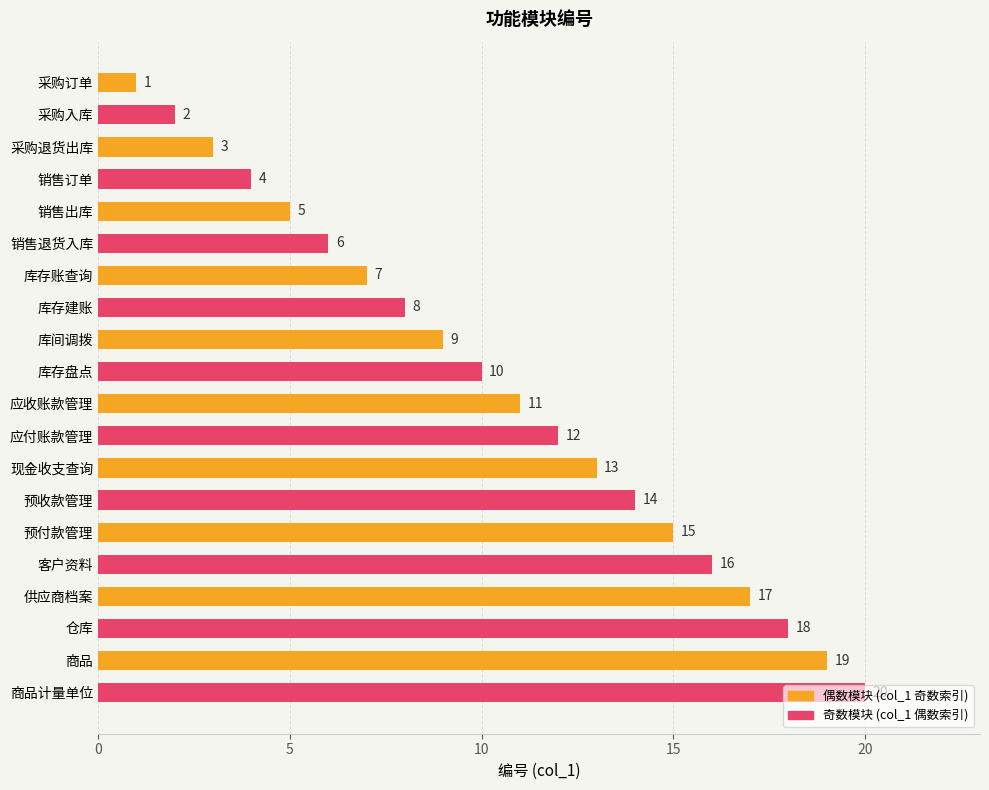

Are the bars horizontal?

Yes